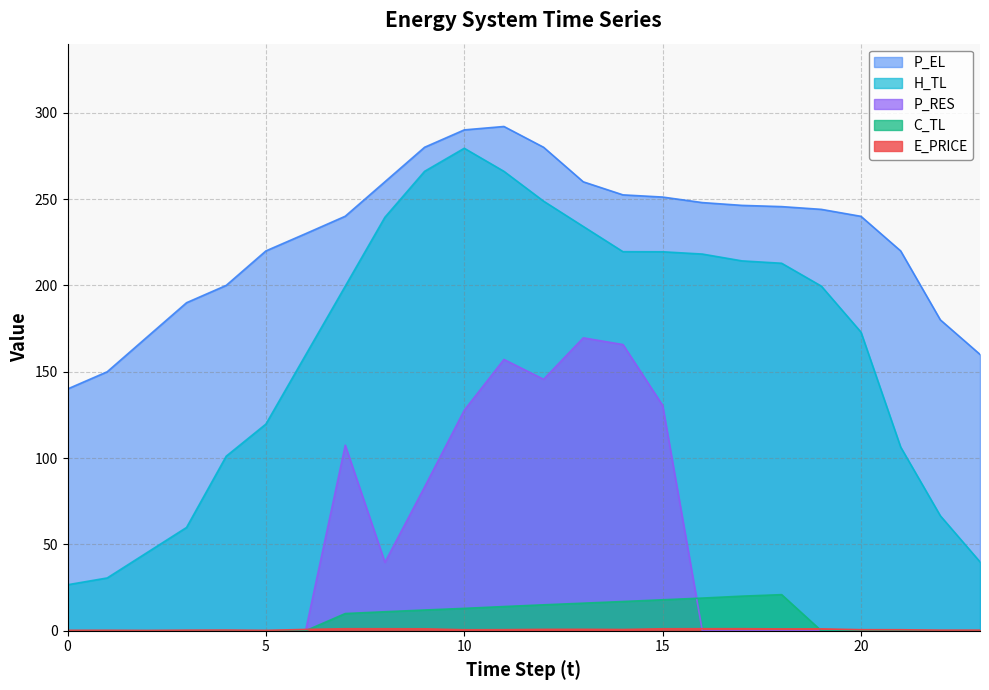

What is the approximate value of C_TL at 10?

13.0